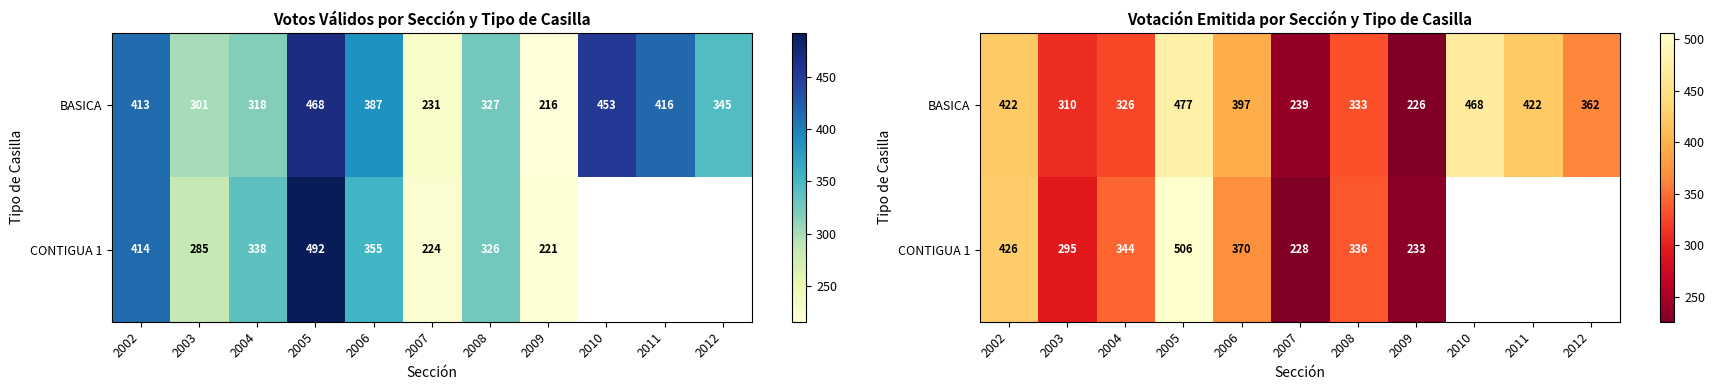

What is the spread (max minus min) of values at 2009?

7.0